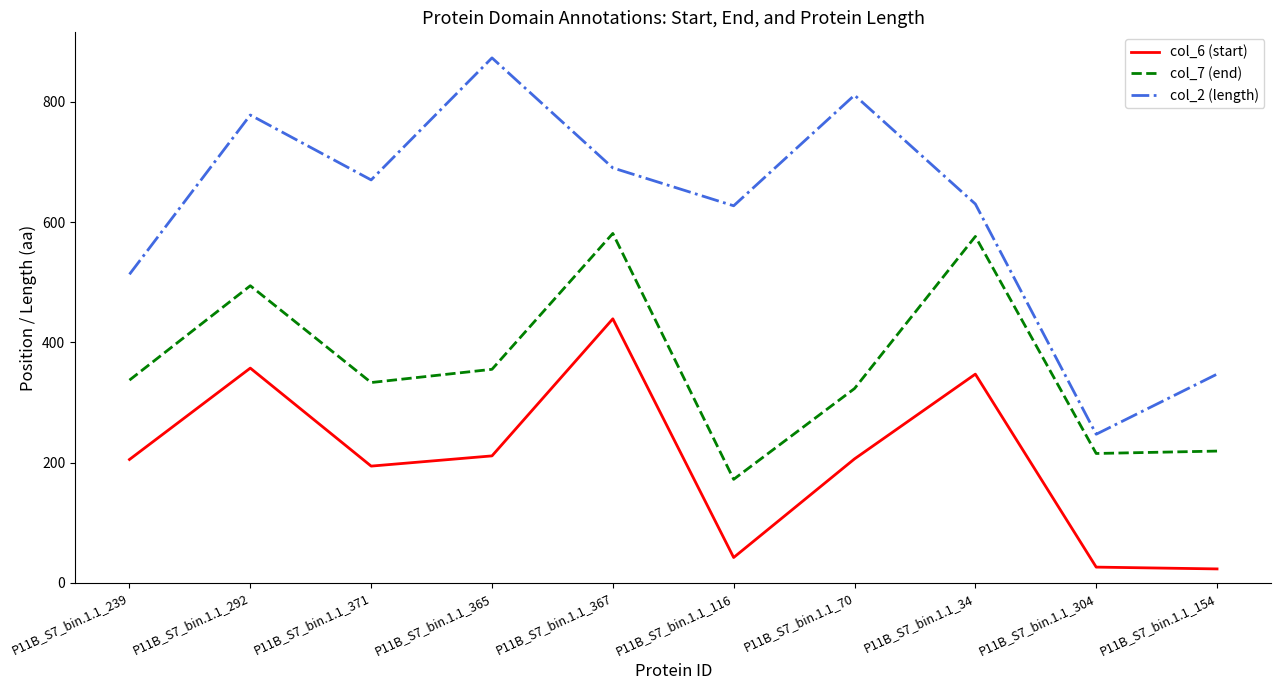

What is the difference between the highest and lowest values at P11B_S7_bin.1.1_239?

308